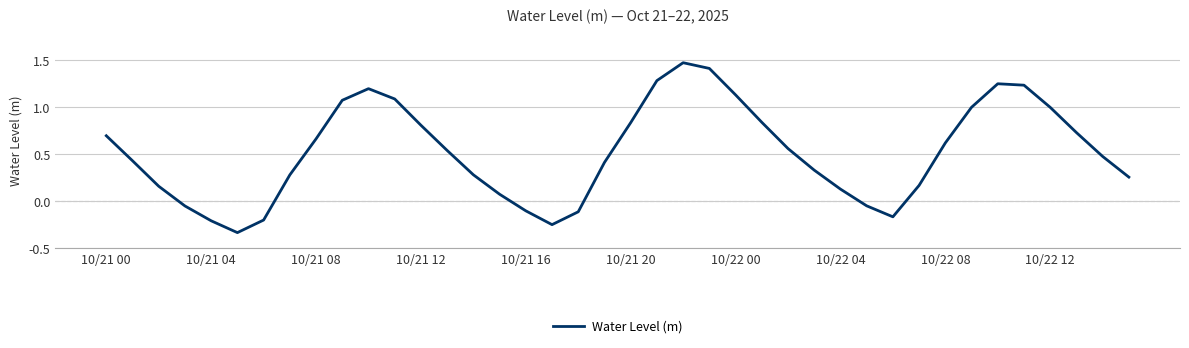

What is the difference between the maximum and minimum values?

1.8